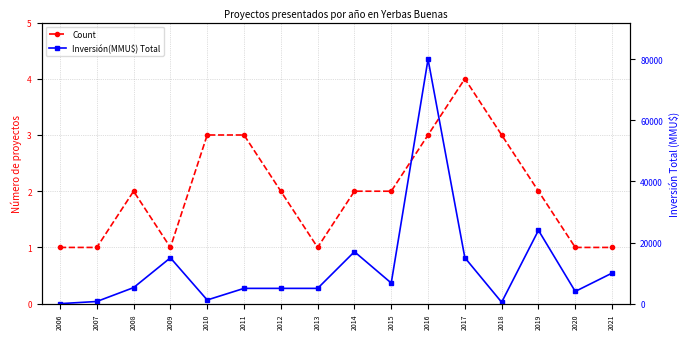

The value of Count at 2006 is 1. True or false?

True